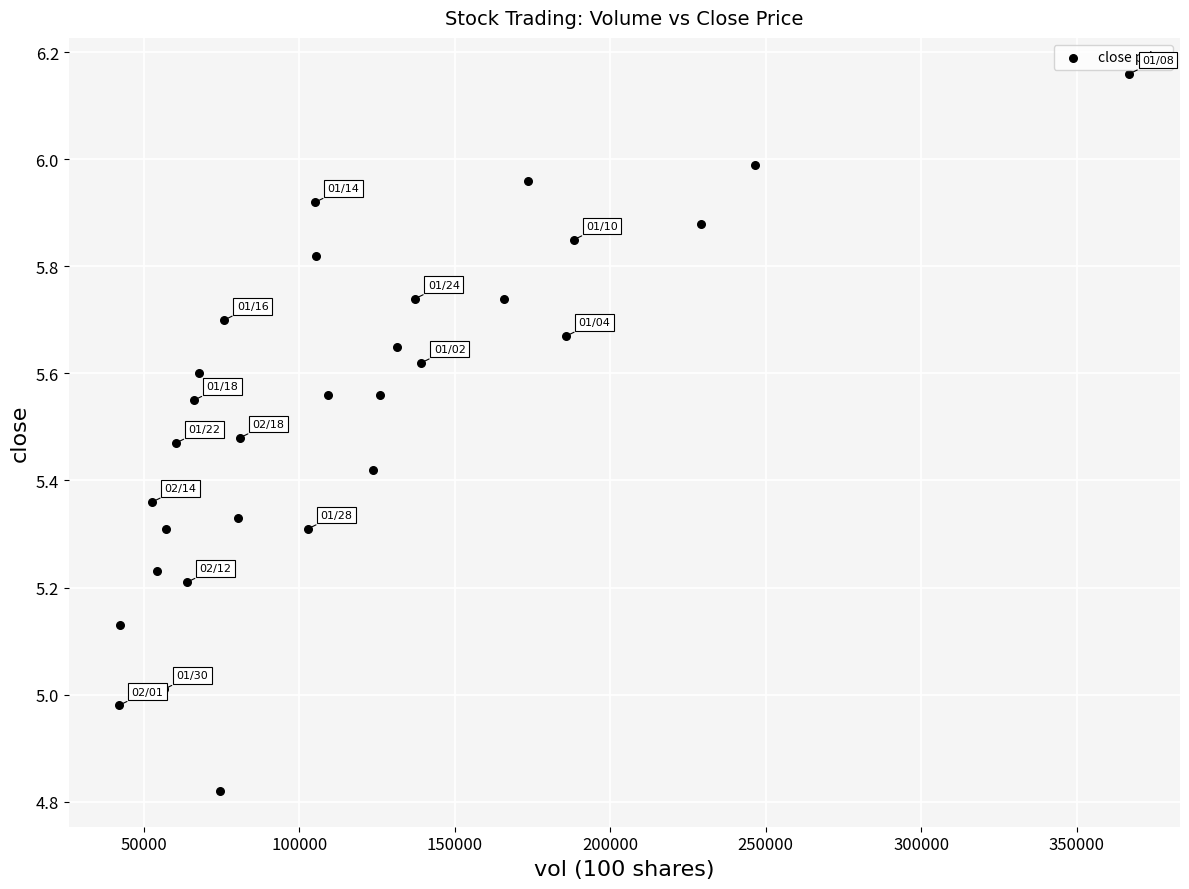

What is the range of Y values (max minus min)?

1.3